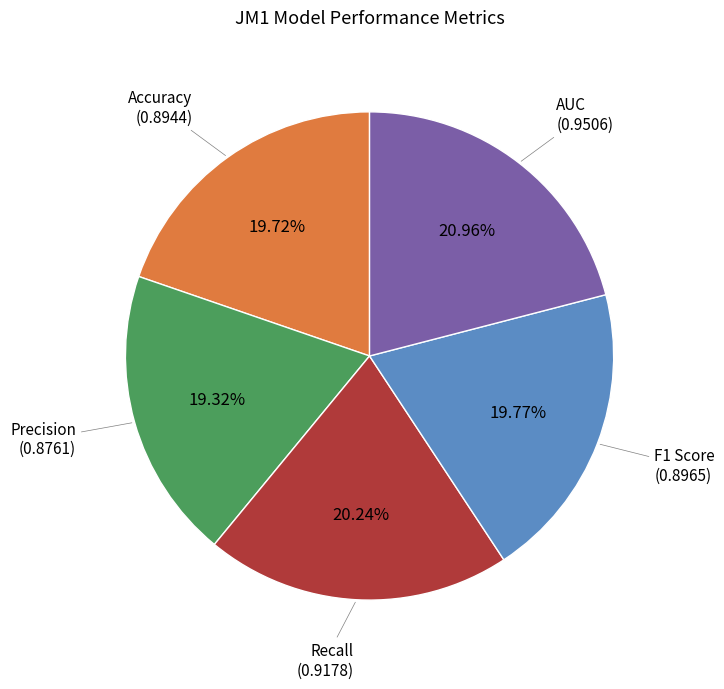

Does any single category account for the majority?

No